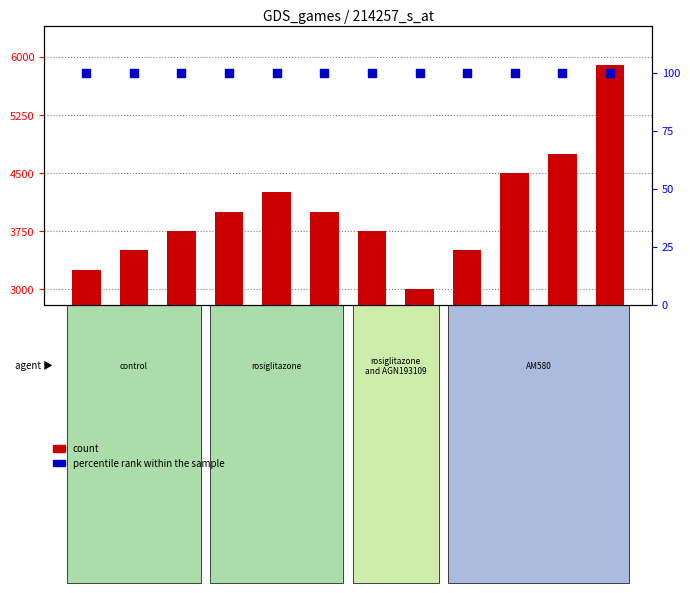

What are all the series names shown in the legend?

count, percentile rank within the sample